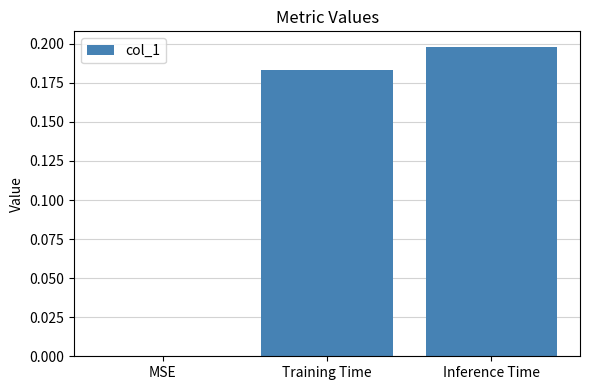

What is the change in value from MSE to Training Time?

+0.2